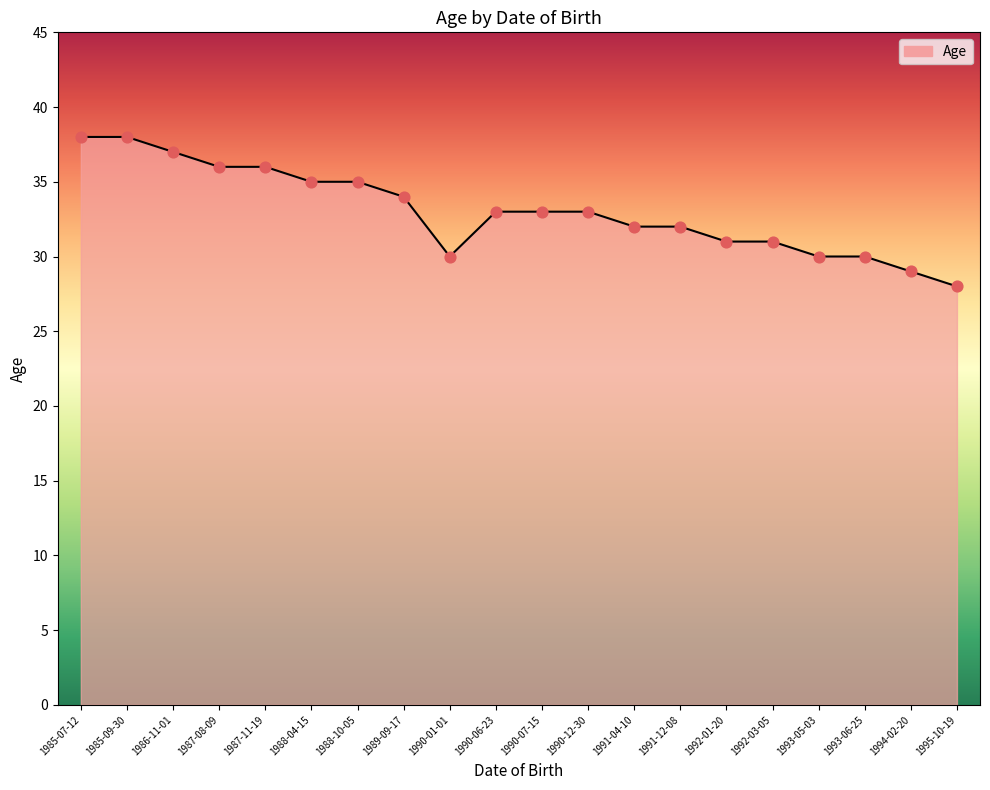

Which has a higher value, 1990-07-15 or 1992-01-20?

1990-07-15